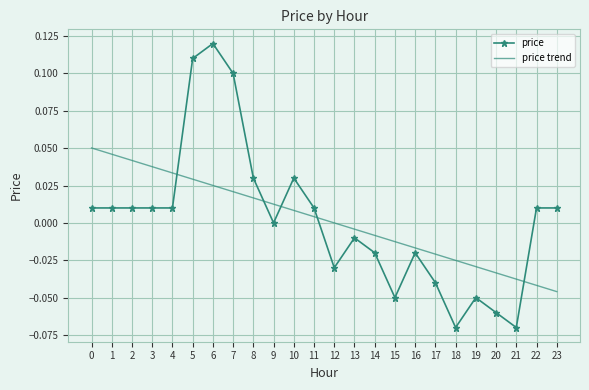

Which category has the highest value across all series?

6